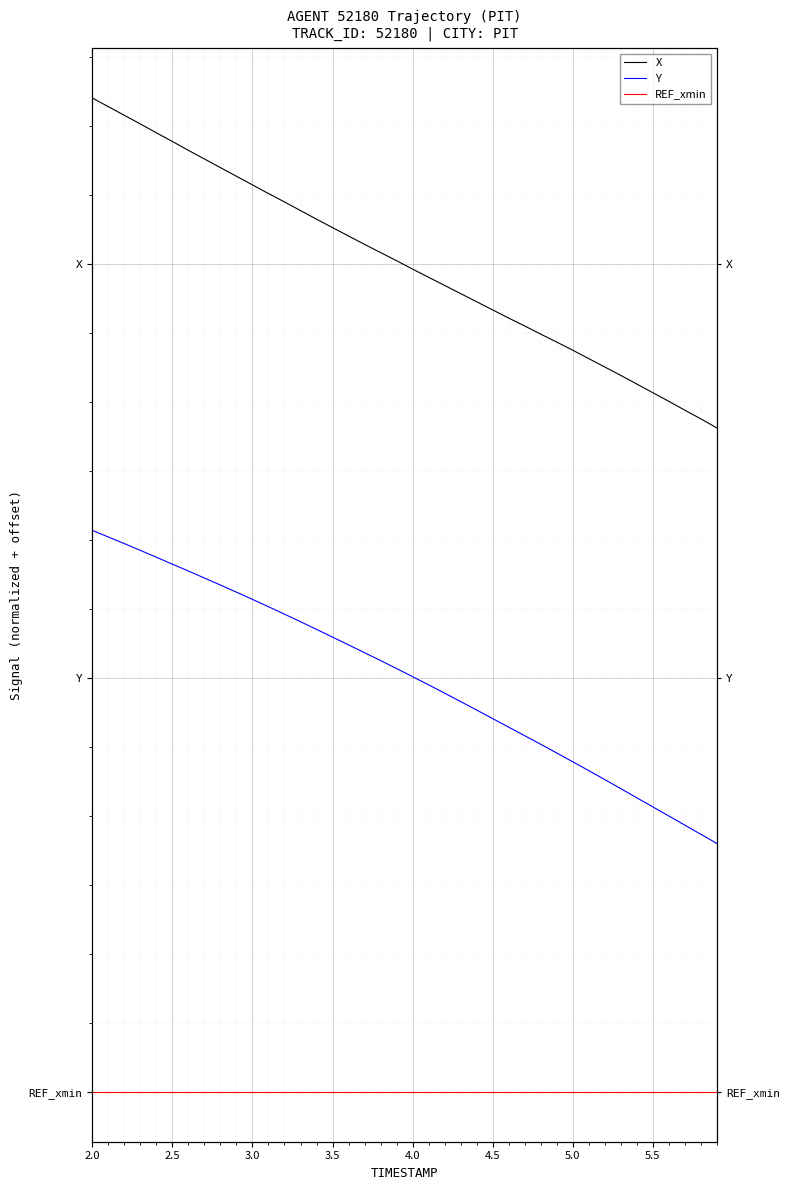

Where is REF_xmin nearest to the value 0?

2.0